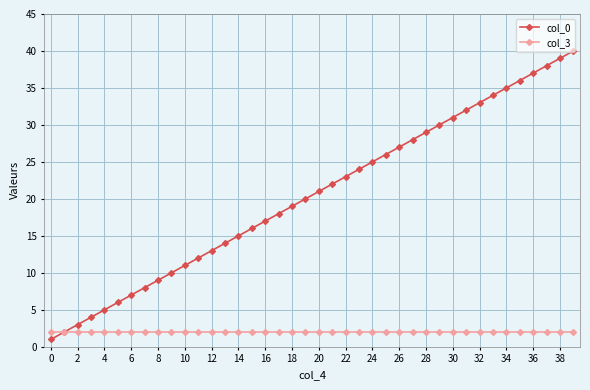

Which series has the largest total across all categories?

col_0